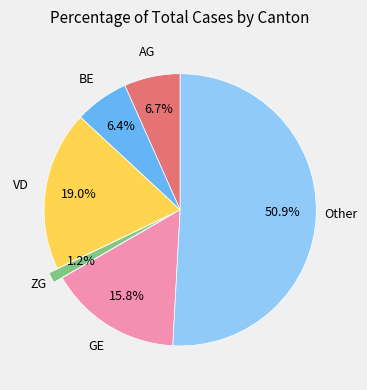

How many segments does this pie chart have?

6